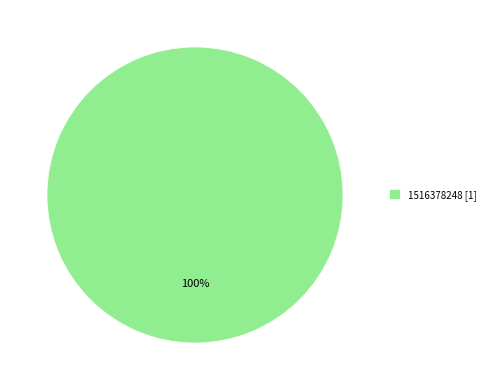

Rank the categories by value from lowest to highest.

1516378248 [1]